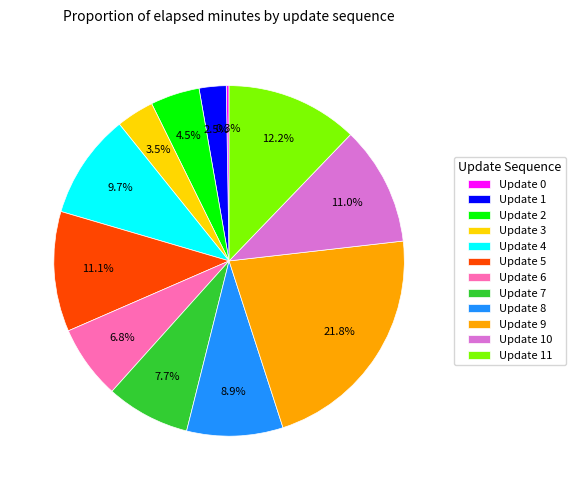

Combined, what portion of the pie is Update 9 and Update 8?

30.7%